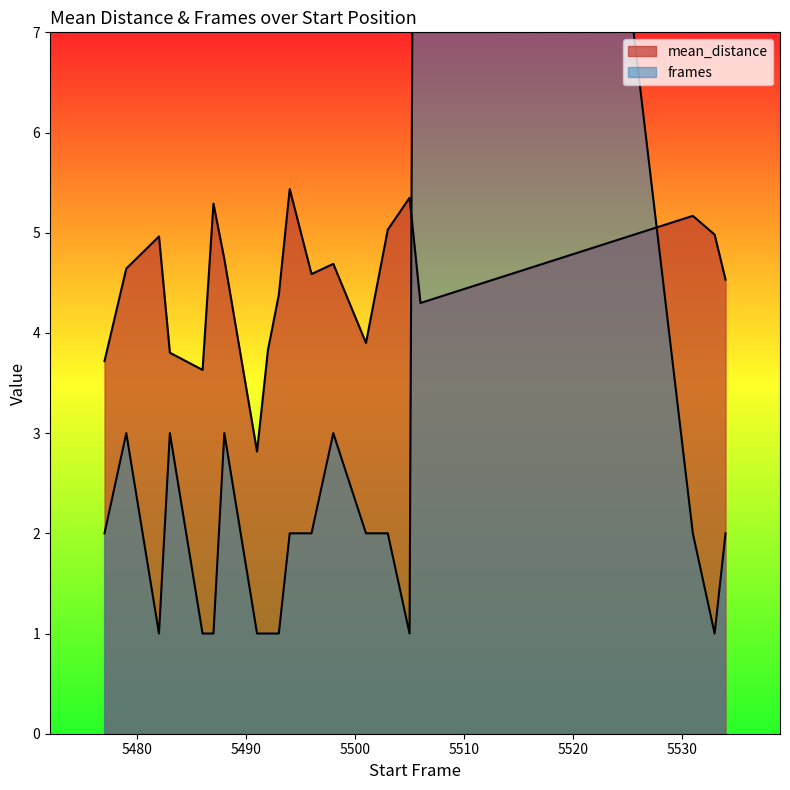

How many data points in frames are above 2?

5